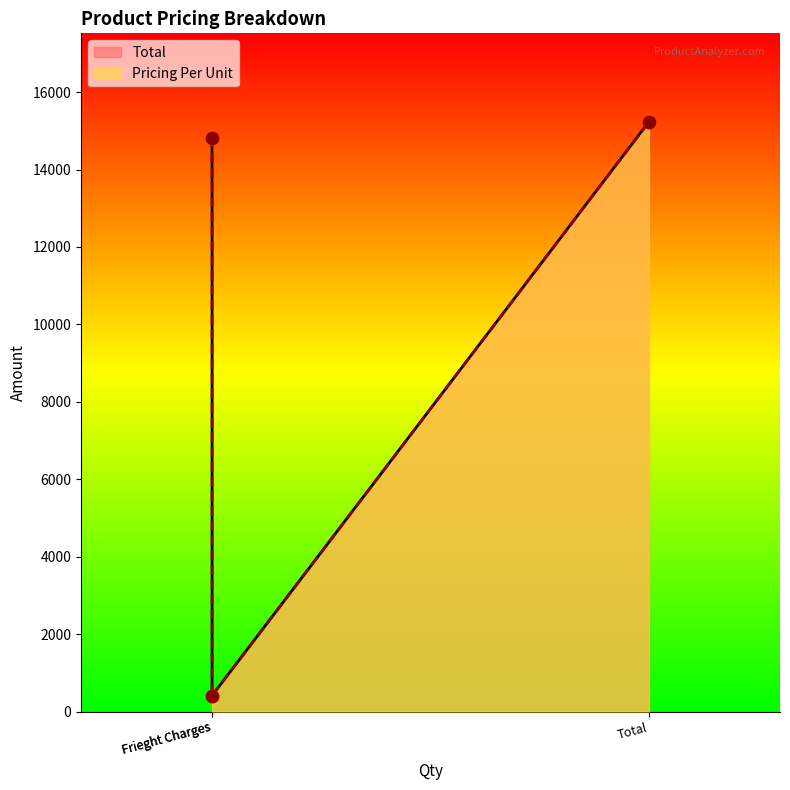

Which series has the widest spread of Y values?

Total